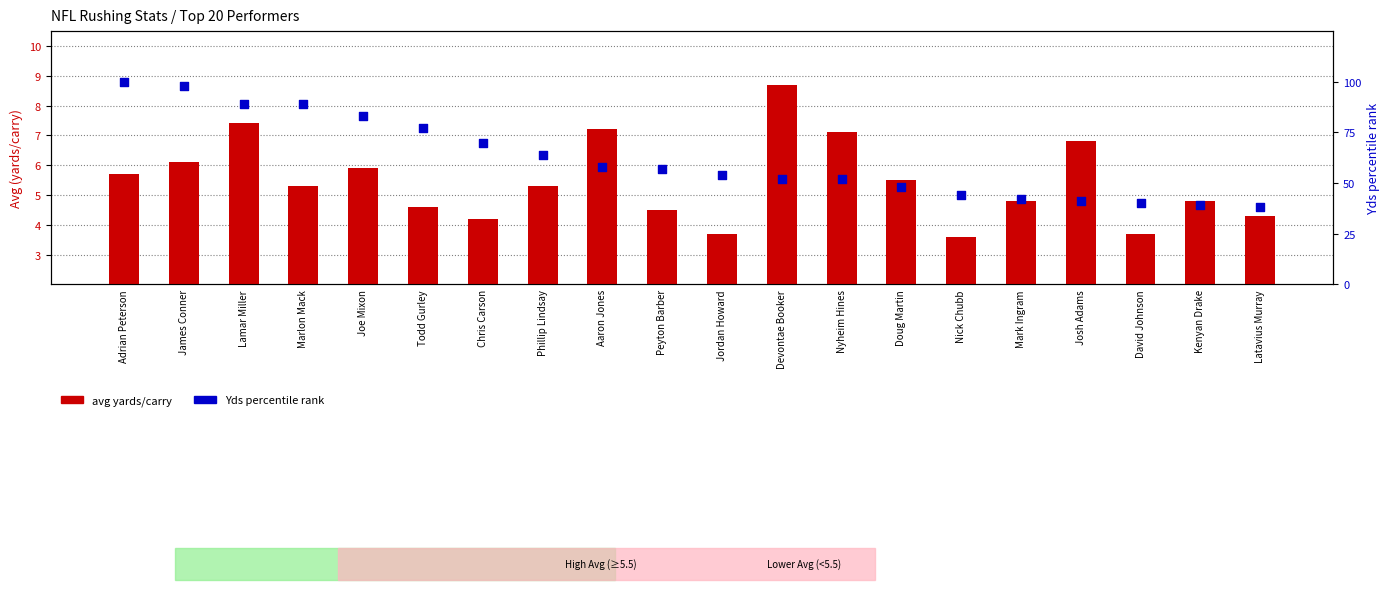

Is the value of avg yards/carry at Adrian Peterson greater than the value of Yds percentile rank at Aaron Jones?

No